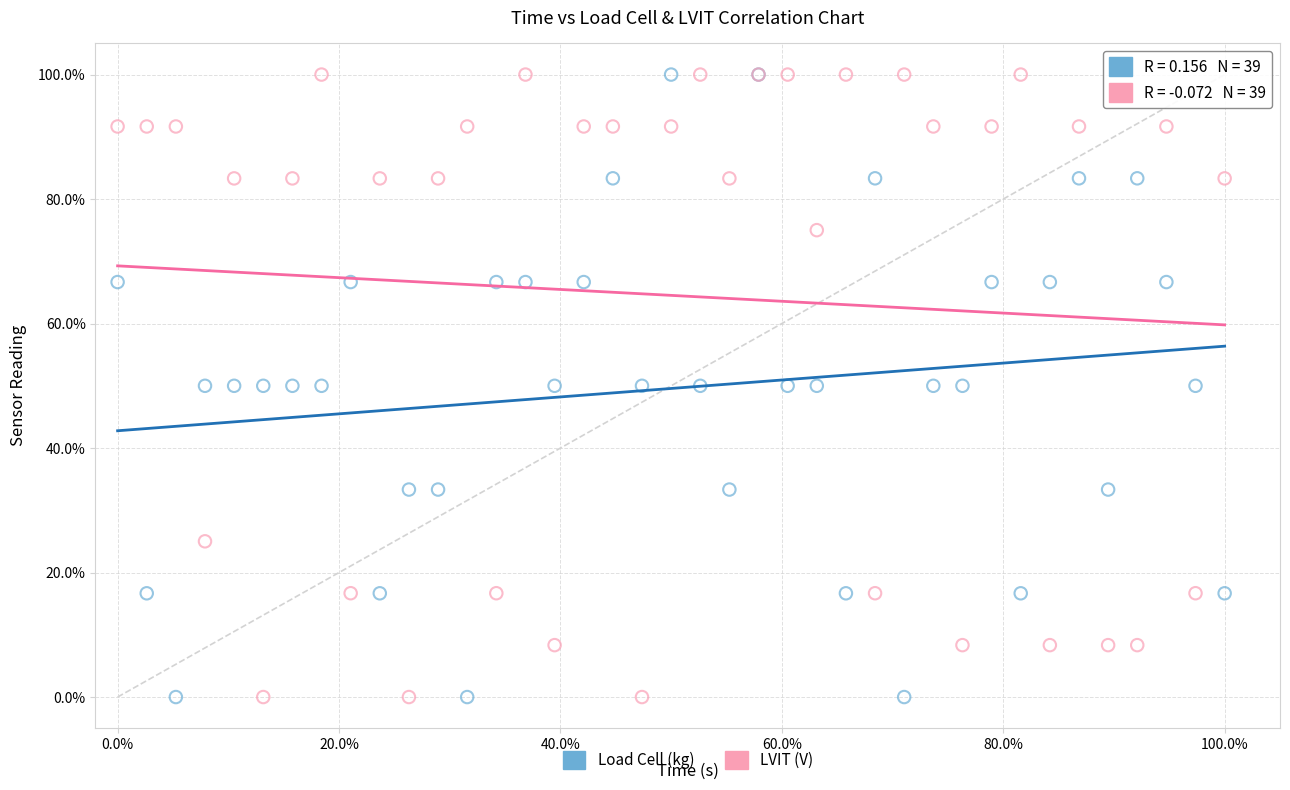

What are all the series names shown in the legend?

Load Cell (kg), LVIT (V)